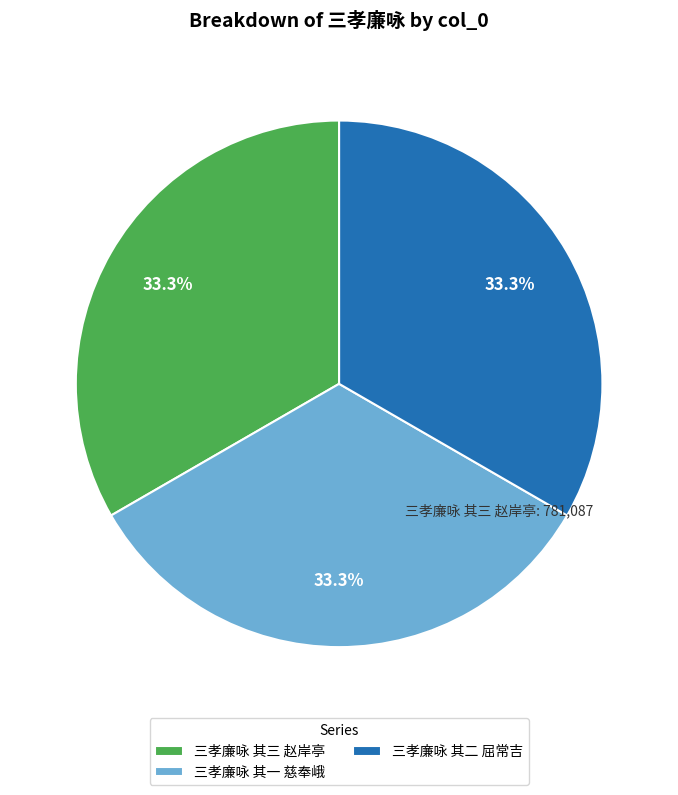

The 三孝廉咏 其一 慈奉峨 slice represents 39% of the pie. True or false?

False